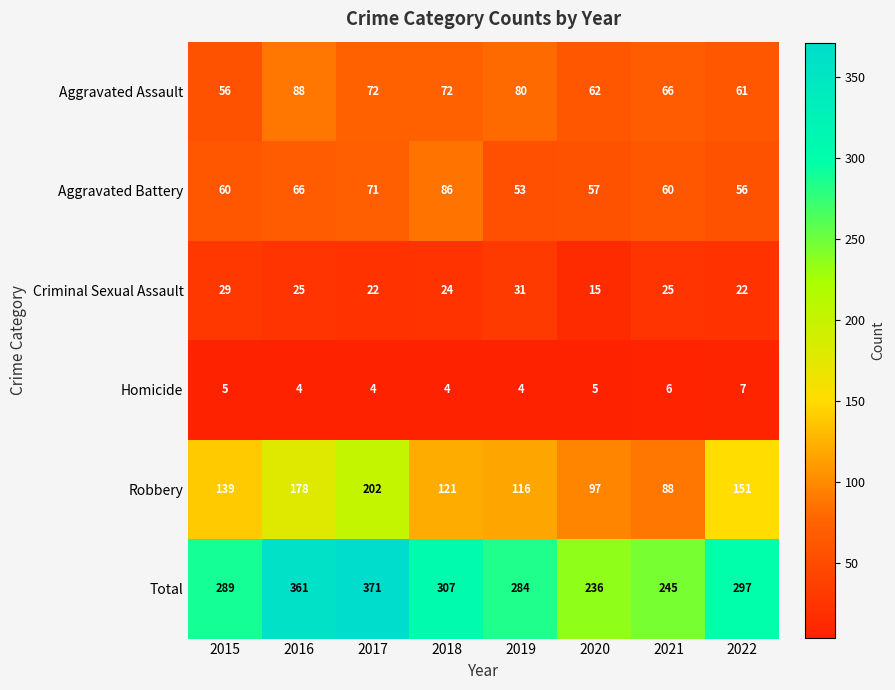

At which category is the sum across all series the highest?

2017